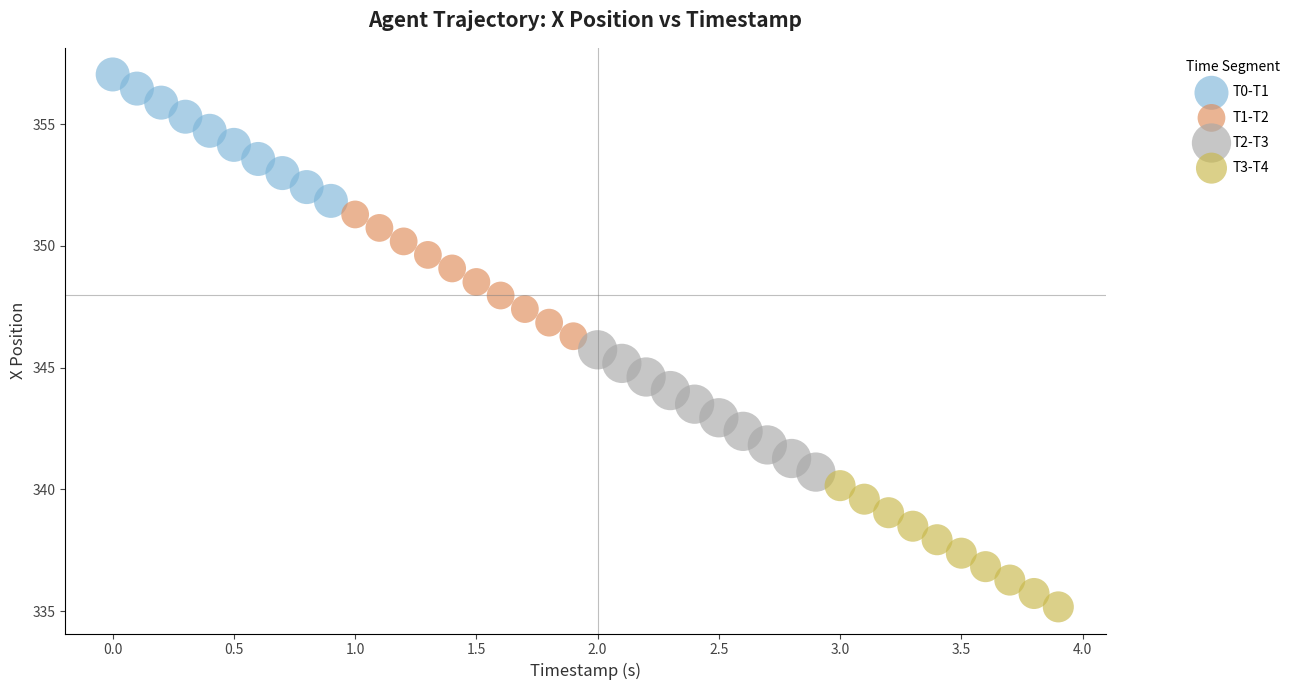

Which series has the largest Y range (max minus min)?

T0-T1